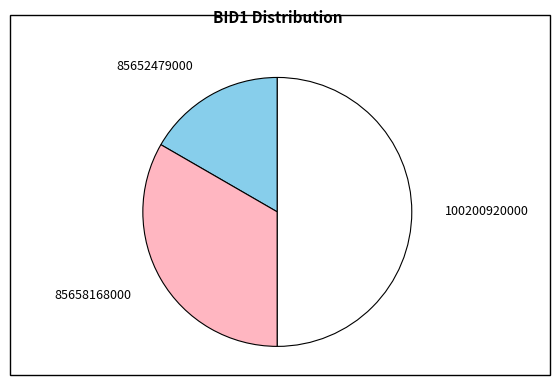

Which category has the biggest portion of the pie?

100200920000